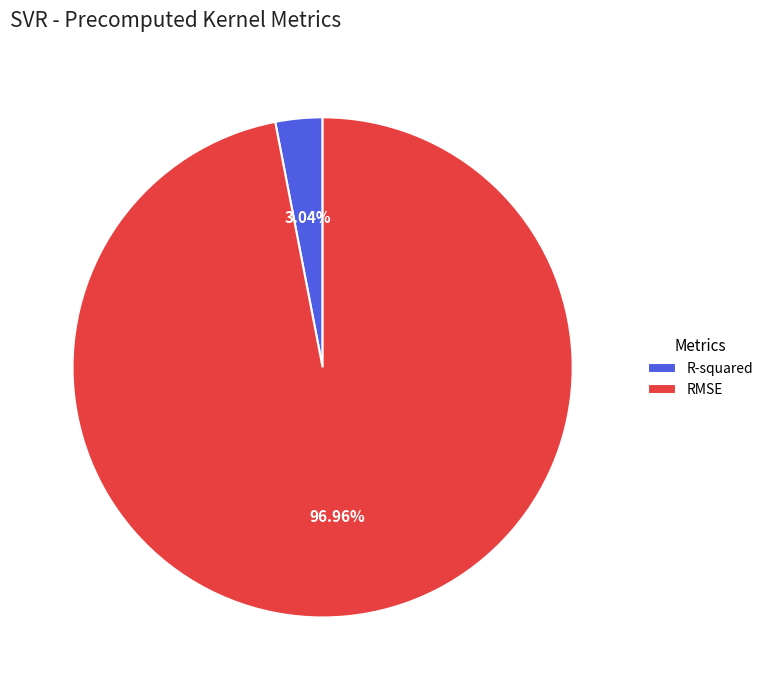

The R-squared slice represents 3% of the pie. True or false?

True